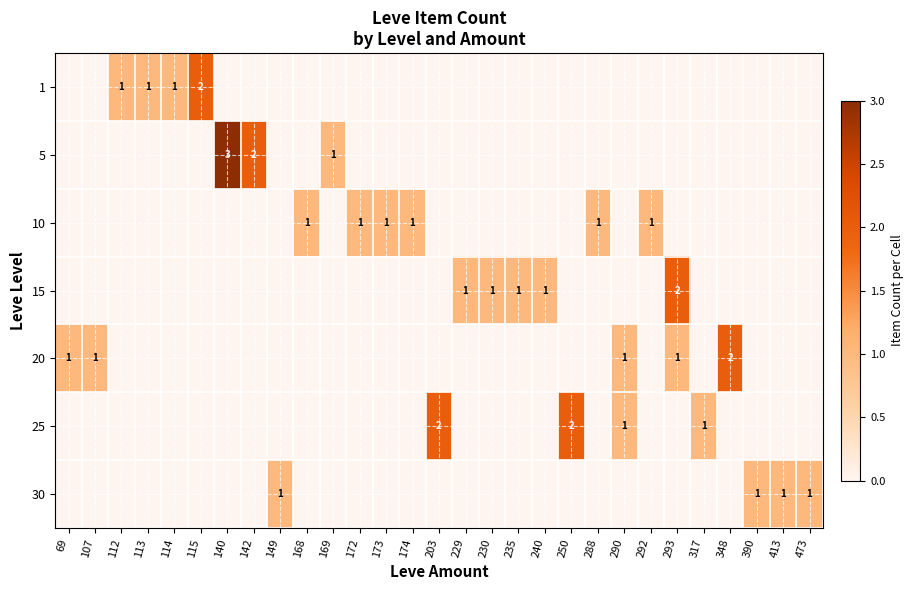

The value of 25 at 203 is 2. True or false?

True